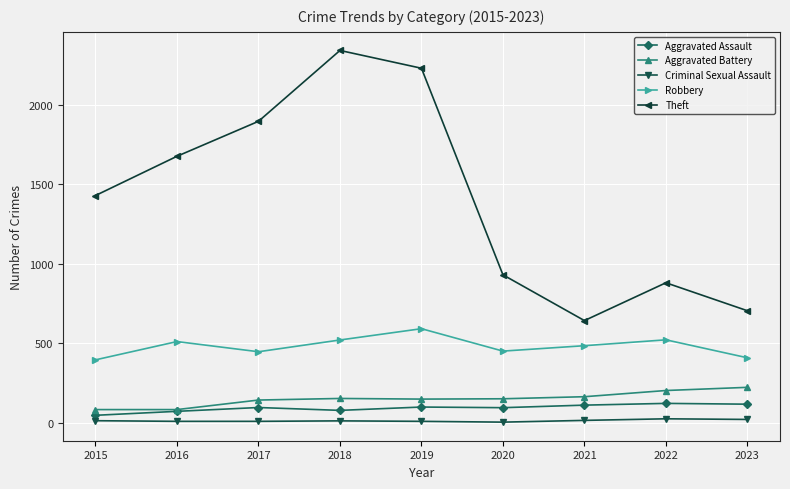

How many interior local peaks does the Theft series have?

2